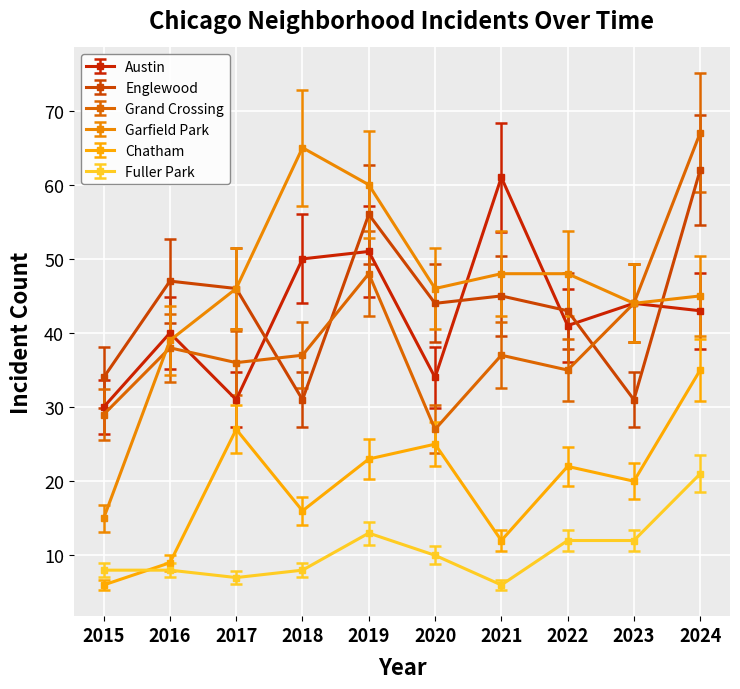

True or false: Garfield Park has a value of 39 at 2019.

False